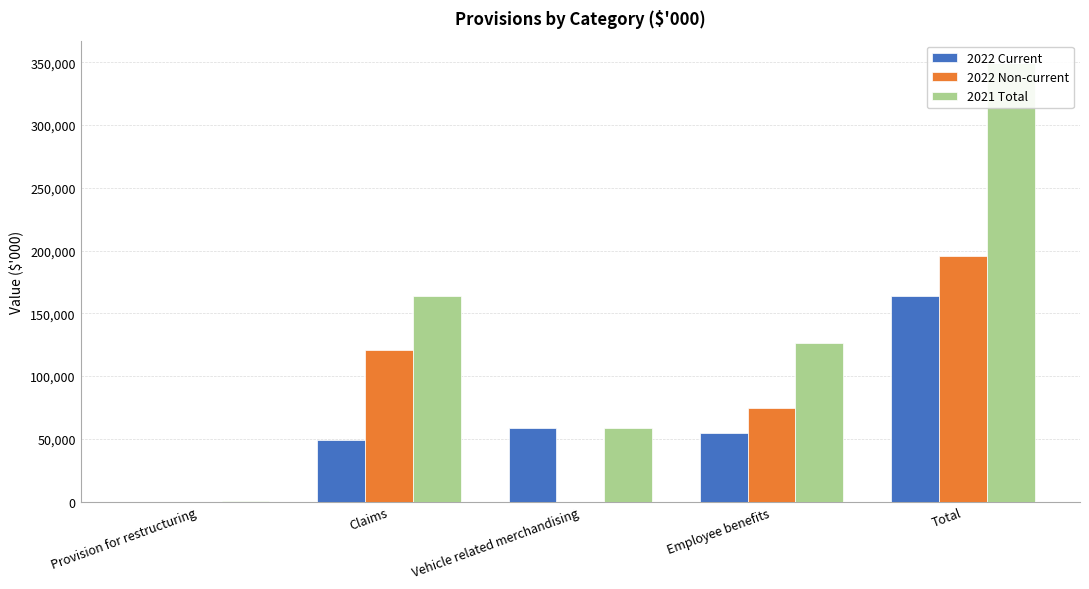

Which category has the lowest value in the 2022 Non-current series?

Provision for restructuring